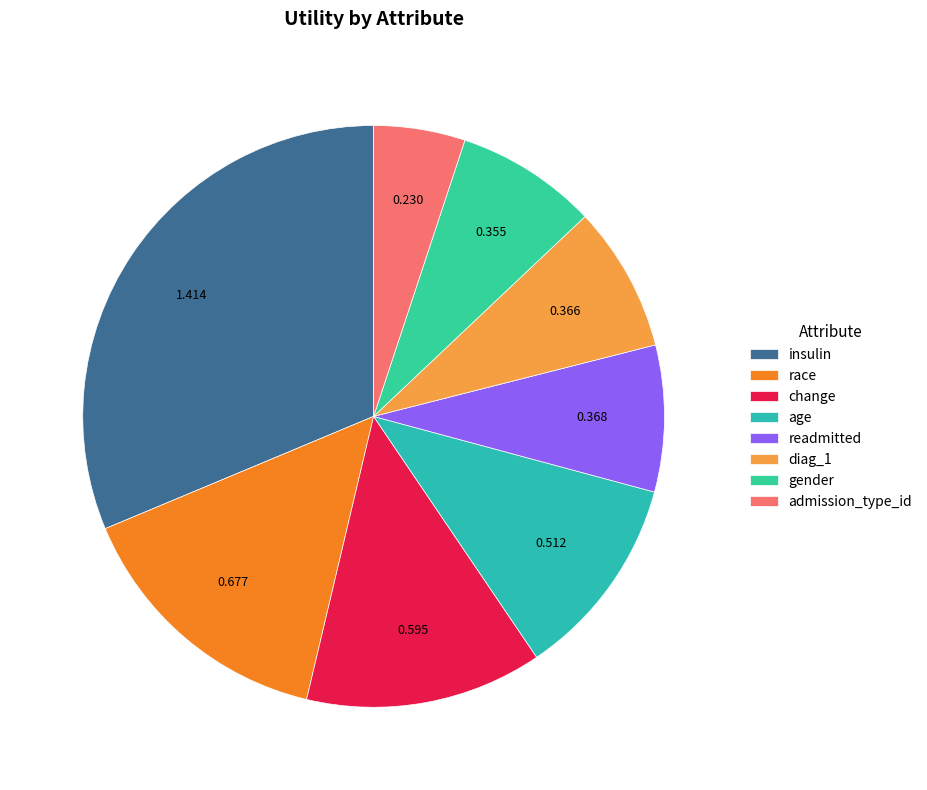

What is the largest slice in the pie chart?

insulin